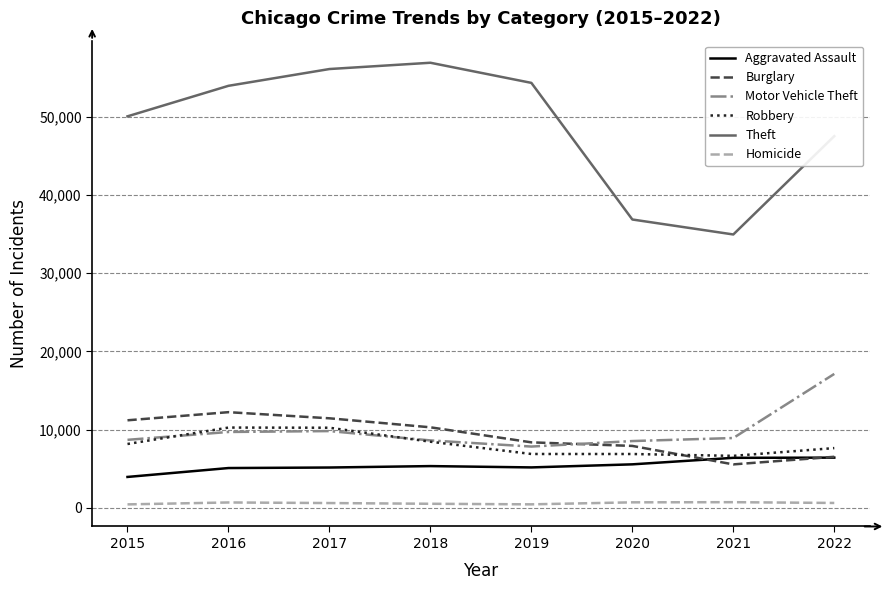

Is the value of Homicide at 2019 greater than the value of Burglary at 2021?

No